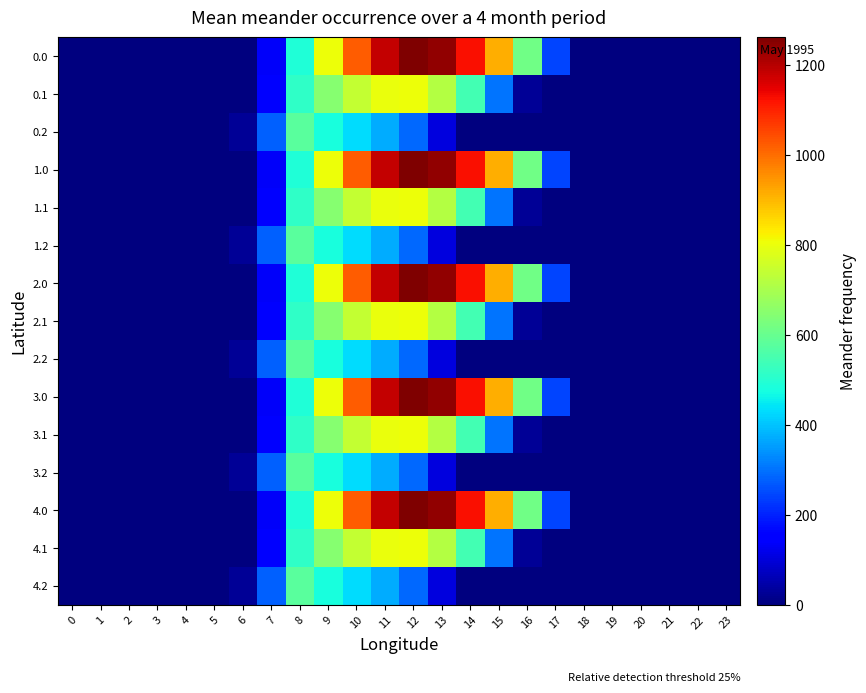

Rank the series by their maximum value, from highest to lowest.

0.0, 1.0, 2.0, 3.0, 4.0, 0.1, 1.1, 2.1, 3.1, 4.1, 0.2, 1.2, 2.2, 3.2, 4.2